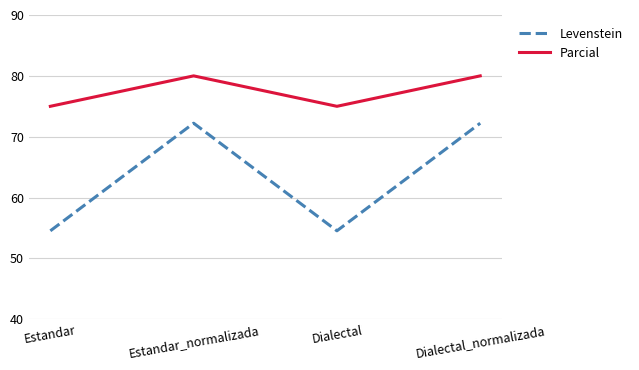

How many interior local peaks does the Parcial series have?

1